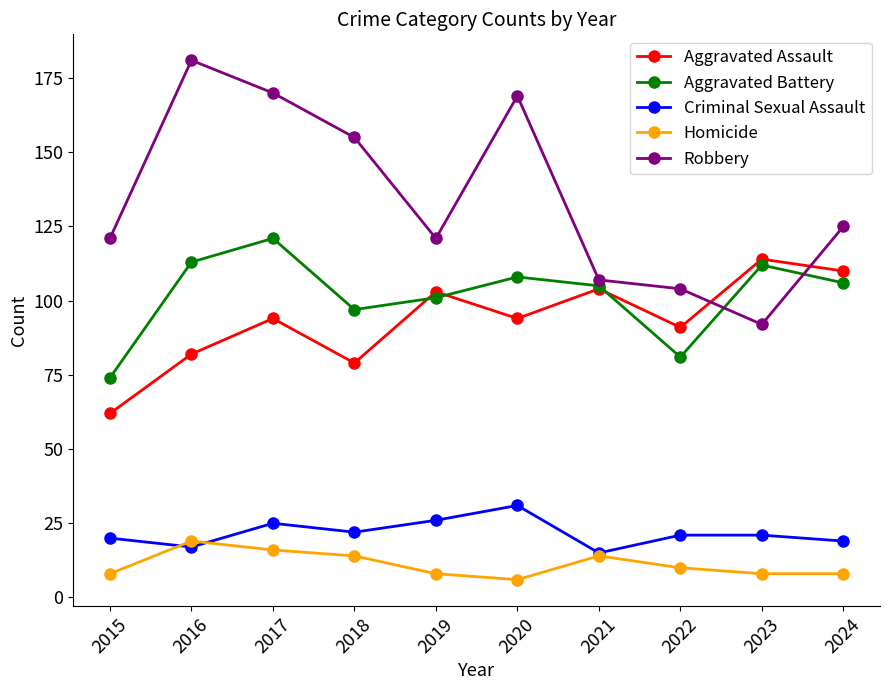

At which category does Robbery reach its first local peak?

2016